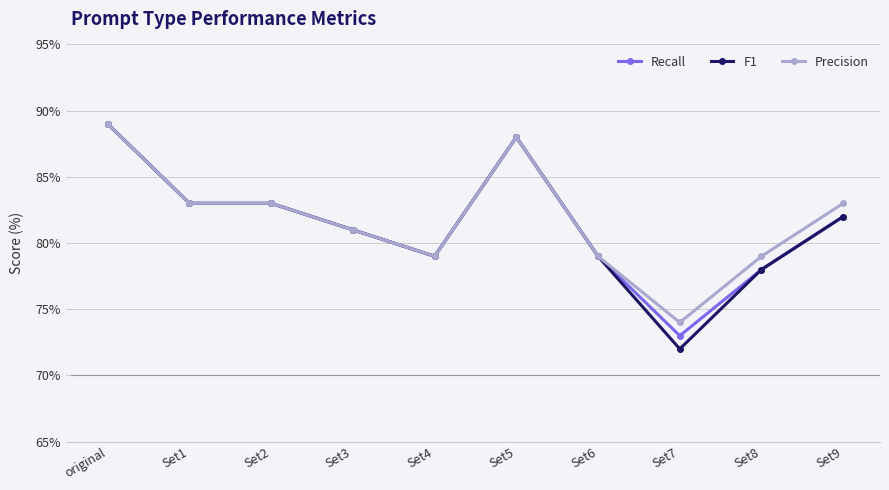

What is the approximate value of Precision at Set9?

83